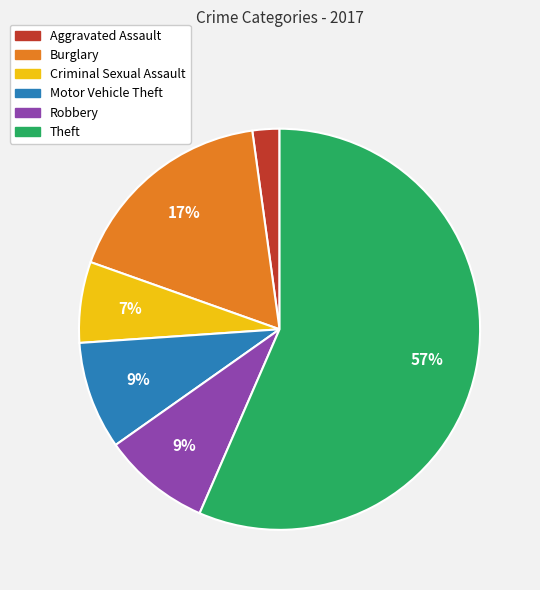

To the nearest percent, what is the difference between the Motor Vehicle Theft and Theft slice percentages?

48%